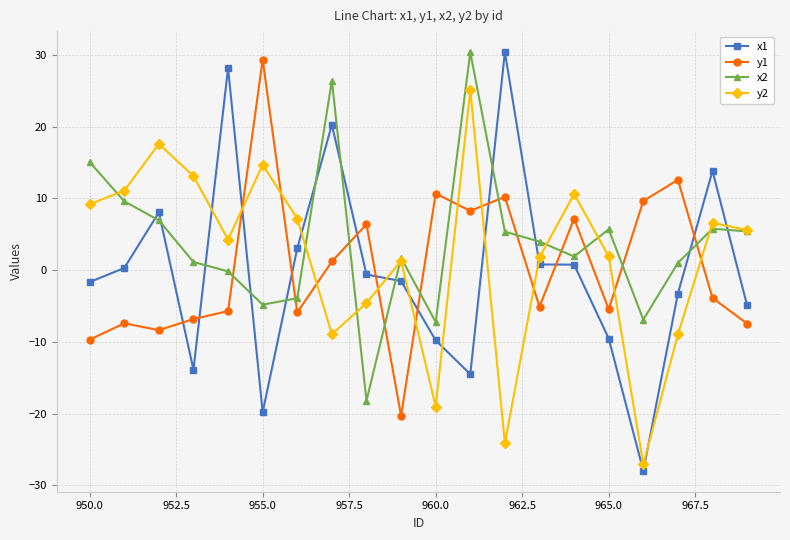

What is the minimum value for x2?

-18.2